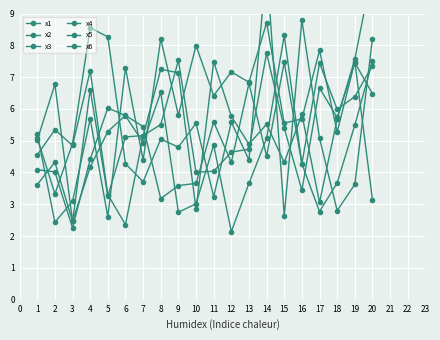

How many lines are shown in the chart?

6